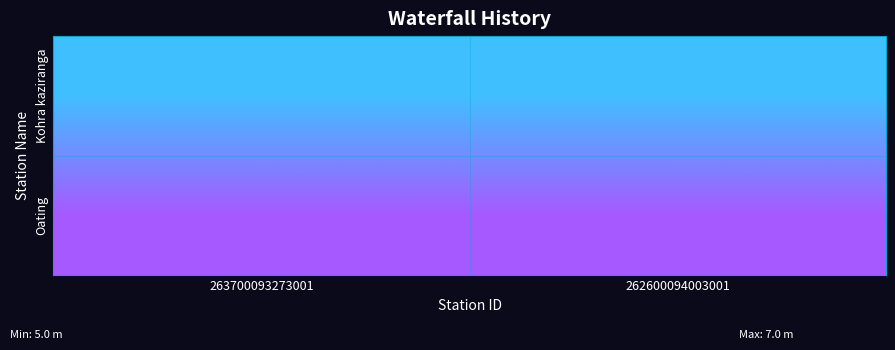

Reading left to right, list all the values displayed in this chart.

Kohra kaziranga: 263700093273001=5.5	262600094003001=5.5
Oating: 263700093273001=6.3	262600094003001=6.3